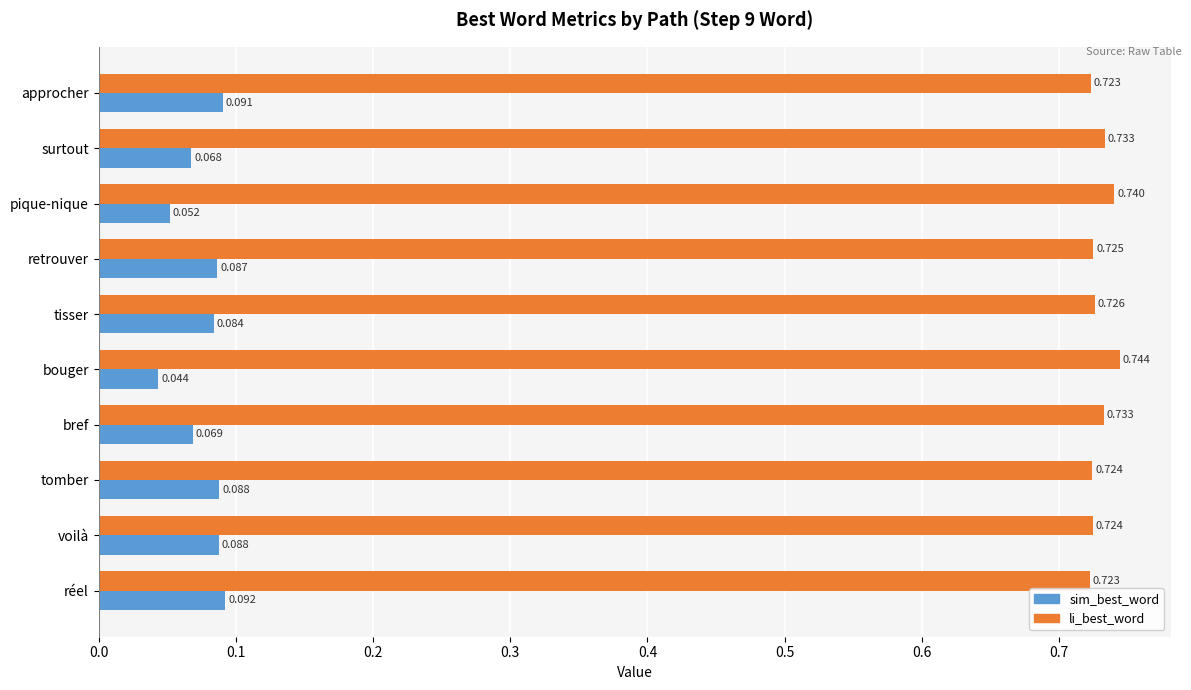

At which category does the chart reach its minimum across all series?

bouger